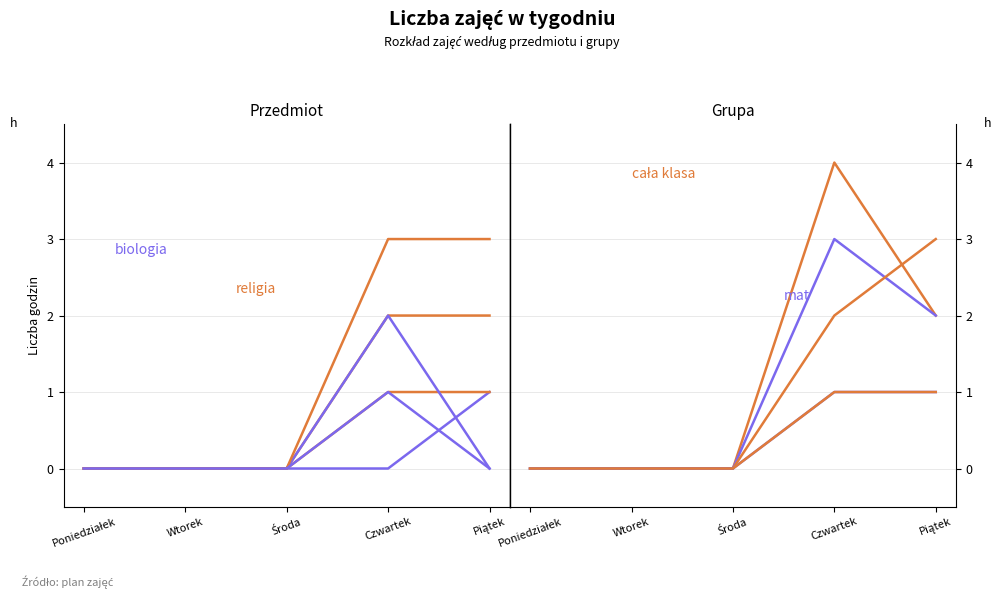

Count the ang values in the range 0 to 1.

4